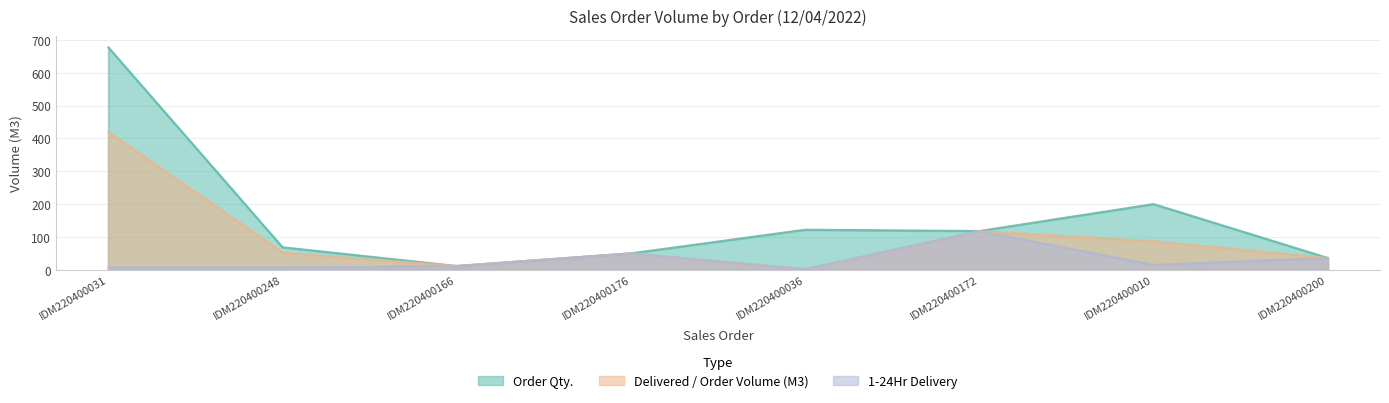

How many distinct data groups are displayed?

3